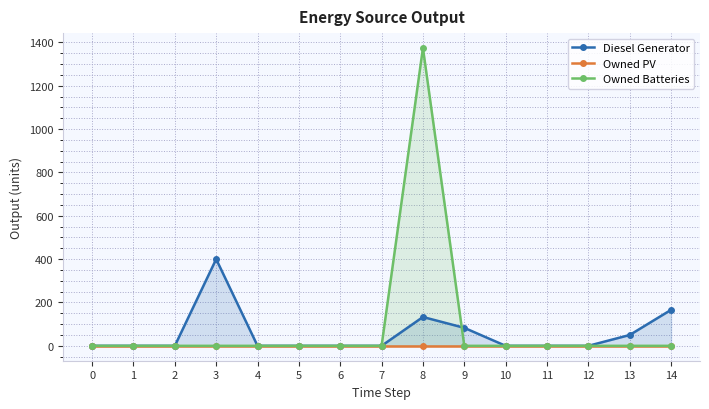

What are all the series names shown in the legend?

Diesel Generator, Owned PV, Owned Batteries